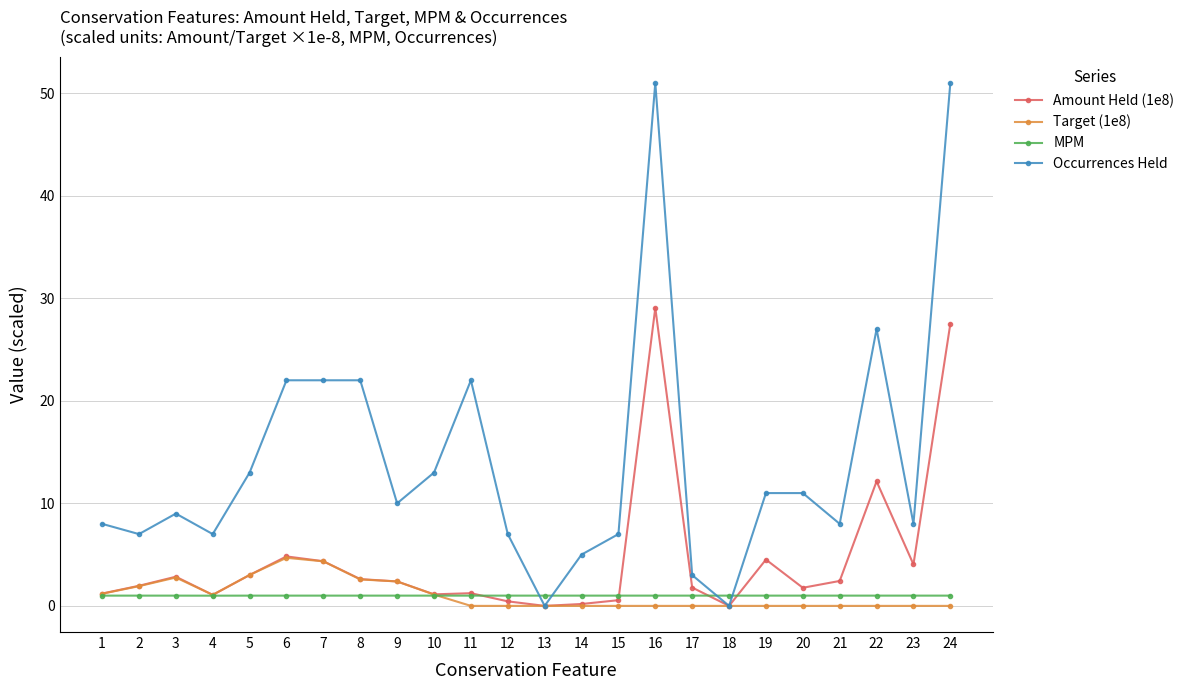

Which series ends up on top after the final intersection of Amount Held (1e8) and Target (1e8)?

Amount Held (1e8)